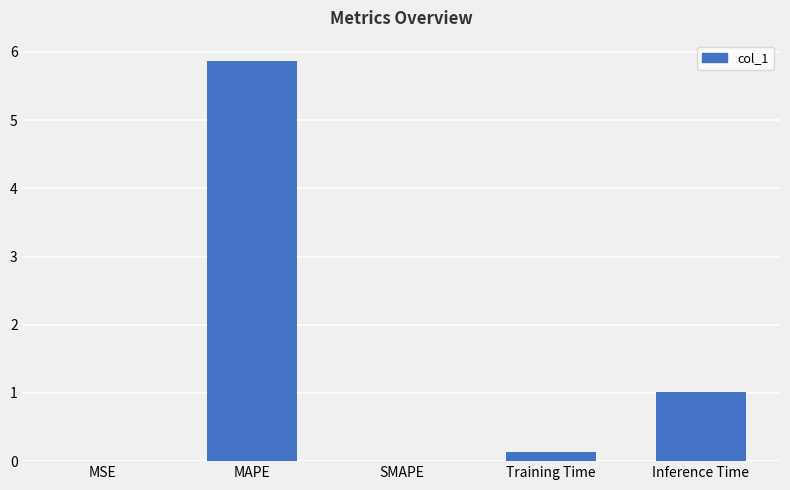

Between MAPE and Training Time, which is larger?

MAPE